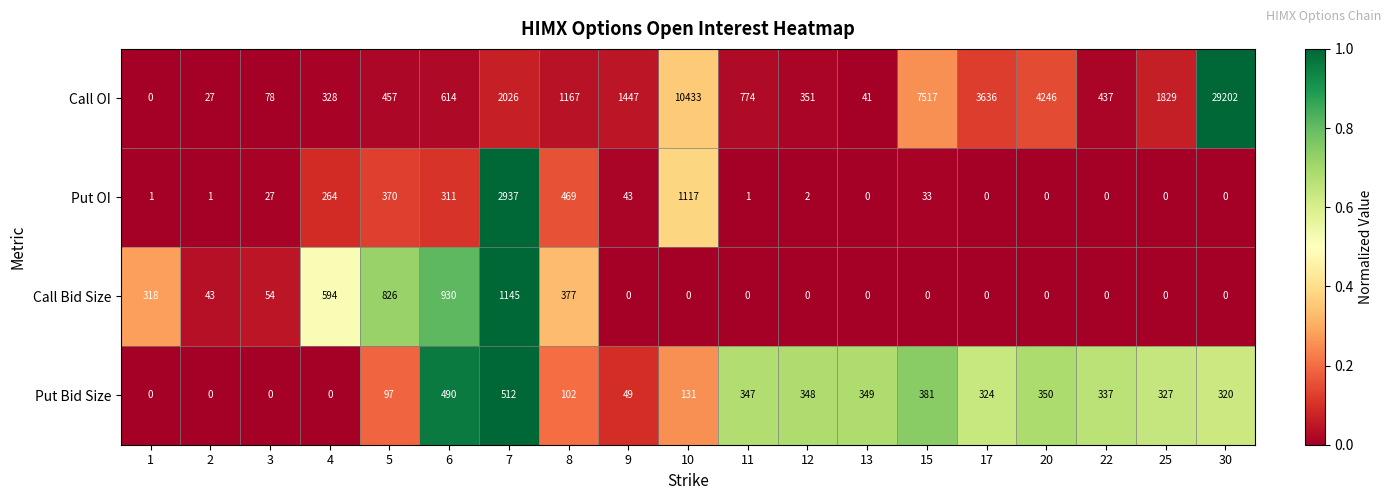

At which label does Put OI first exceed 2?

3